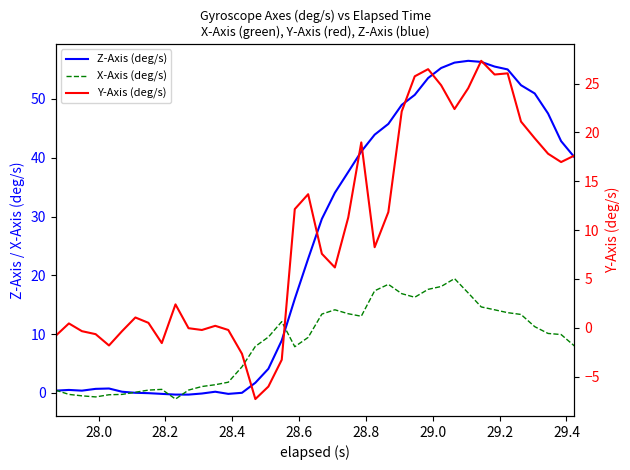

How many interior local valleys does the Z-Axis (deg/s) series have?

2